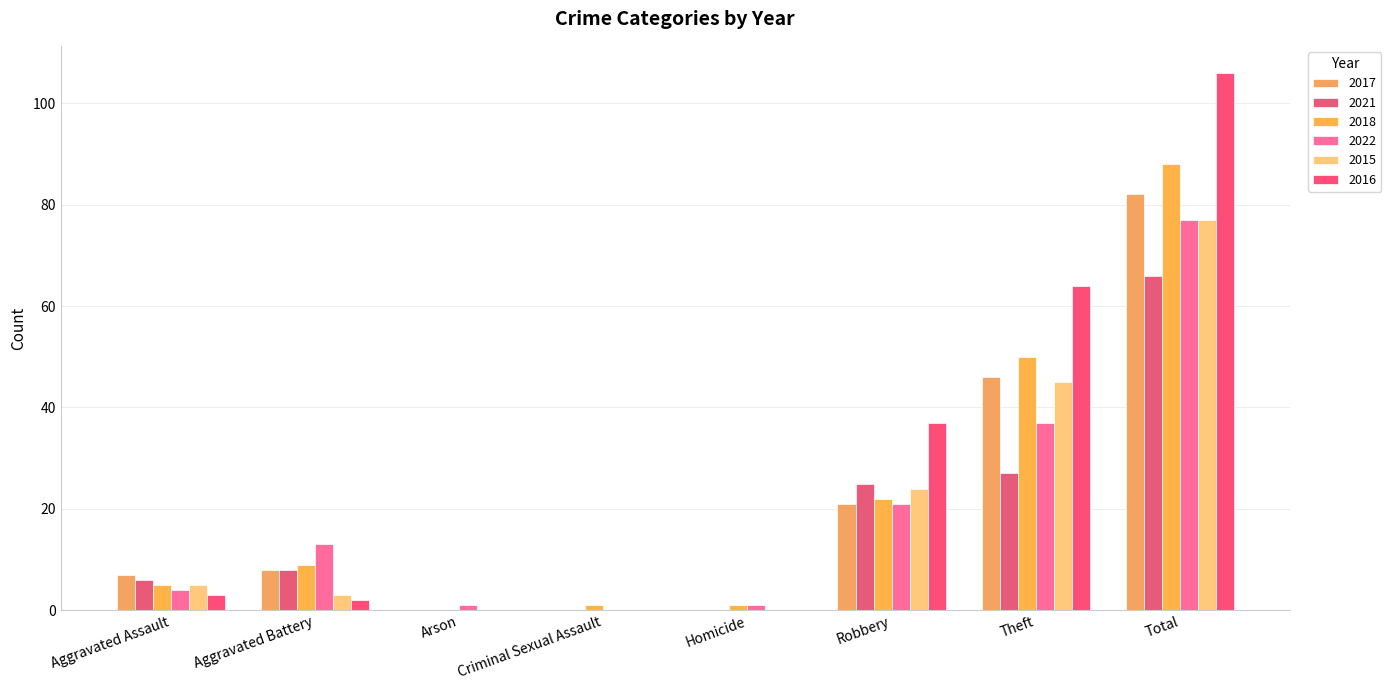

Does the chart contain stacked bars?

No